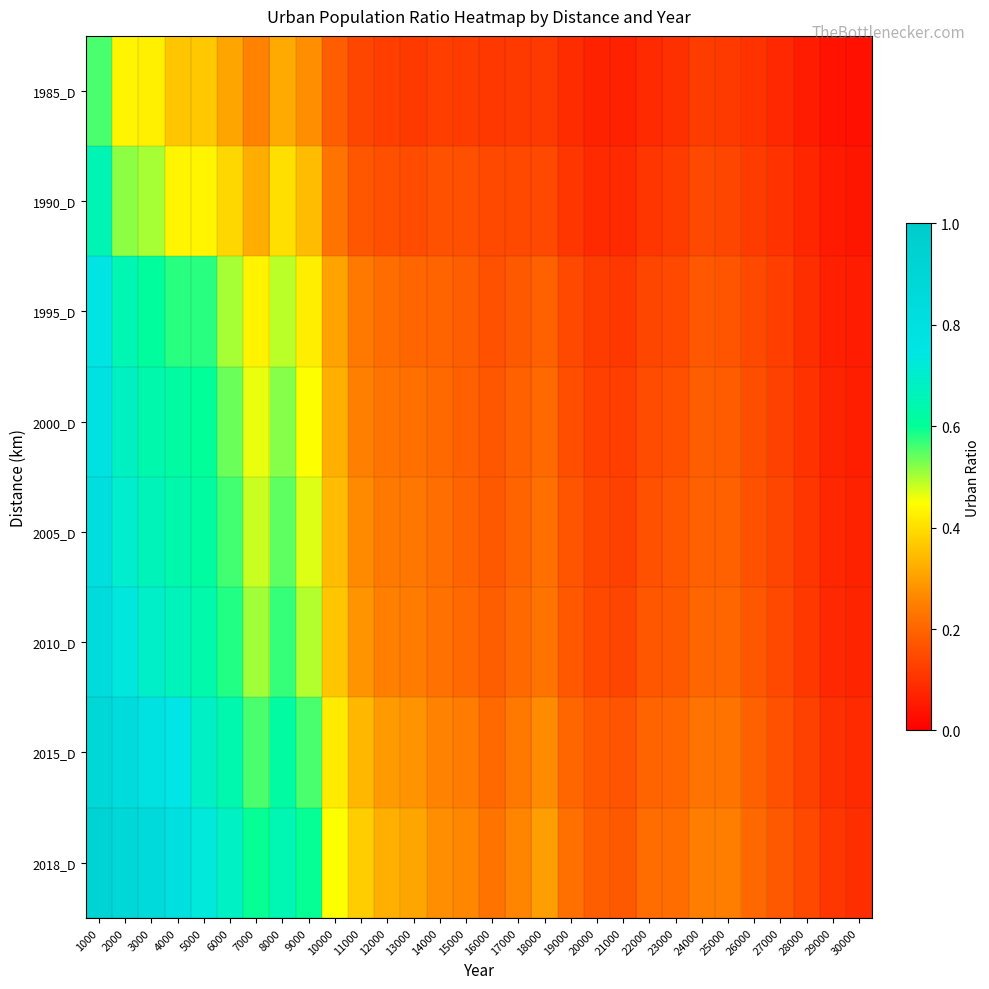

At which category is the sum across all series the highest?

1000